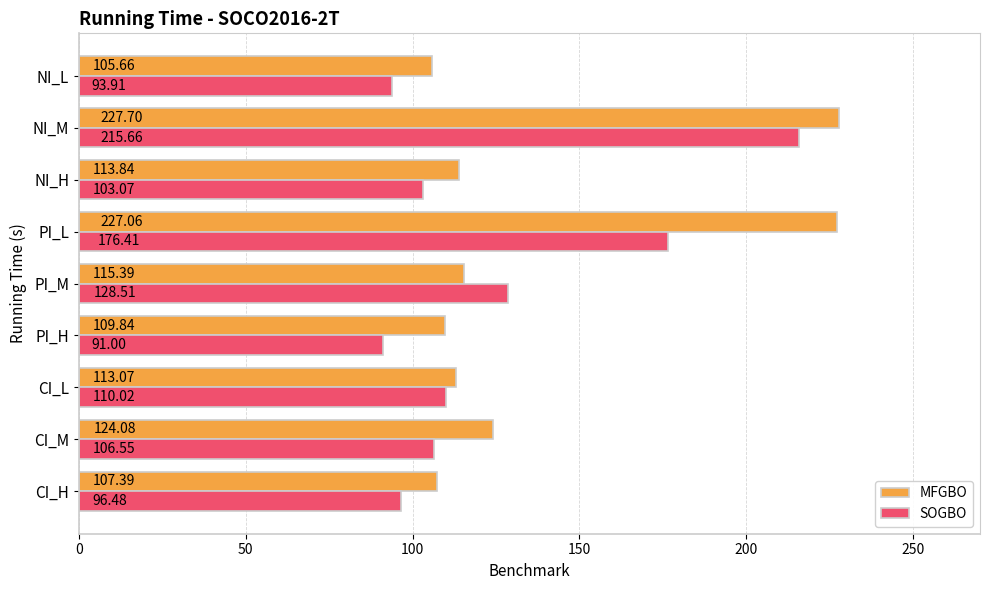

What is the sum of all SOGBO values?

1121.6